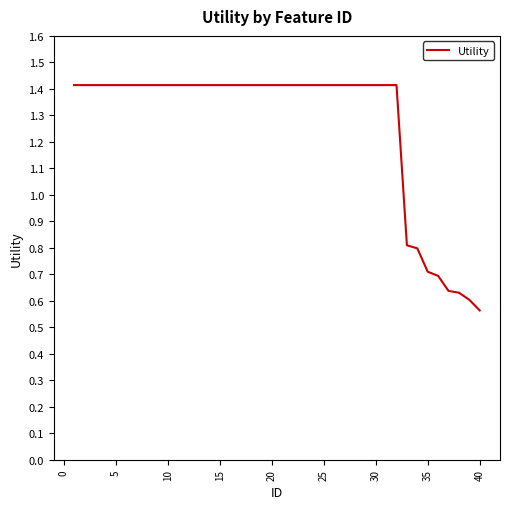

At which category does the chart reach its minimum across all series?

40